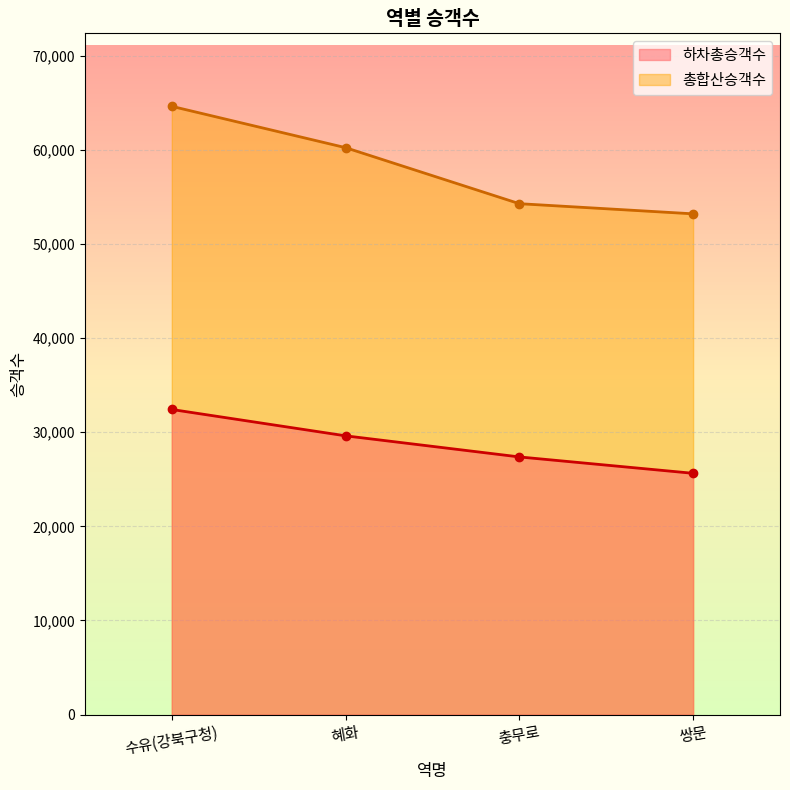

True or false: 총합산승객수 and 하차총승객수 cross at least once.

False